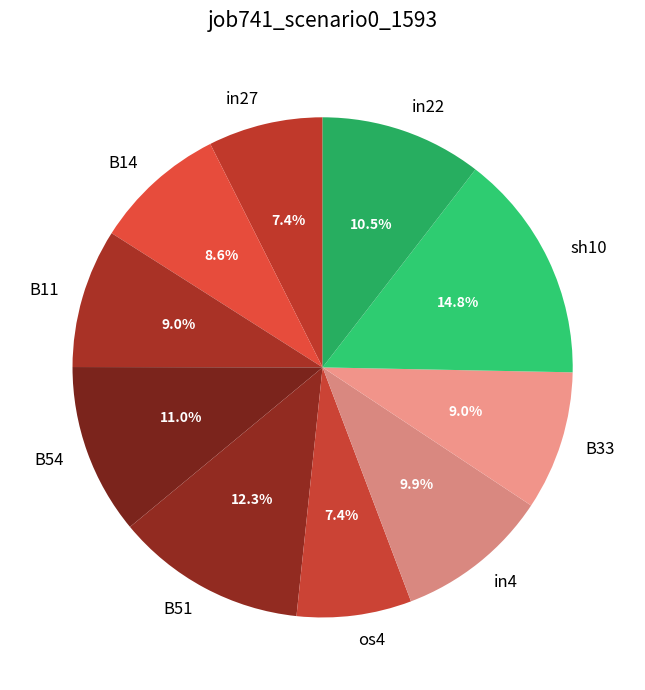

How much of the chart is everything except in4?

90.1%